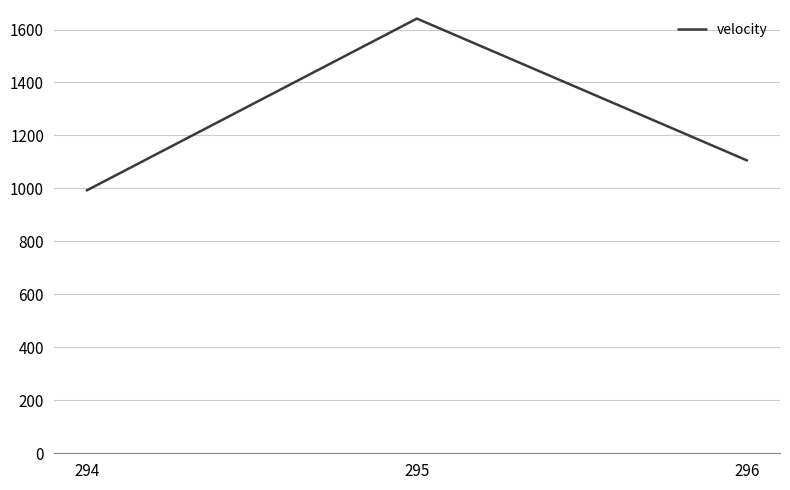

Rank the categories by value from highest to lowest.

295, 296, 294